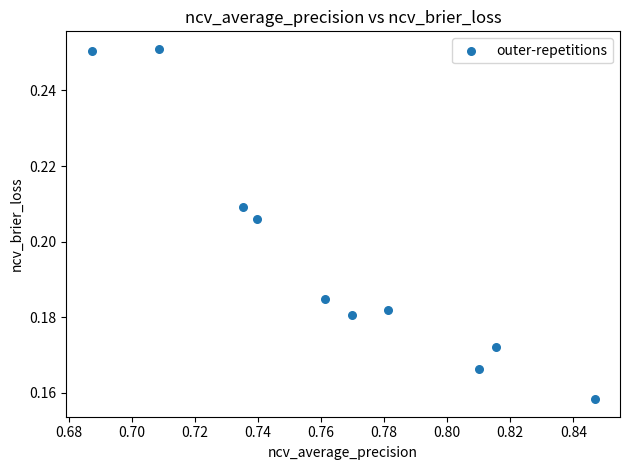

What is the average X value?

0.8